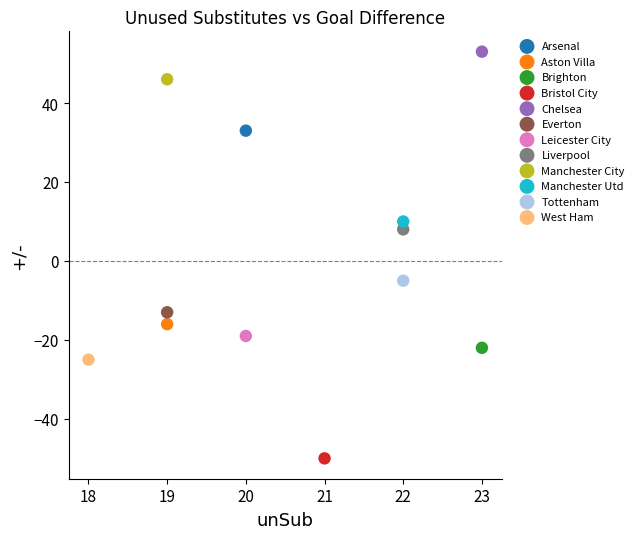

What are all the series names shown in the legend?

Arsenal, Aston Villa, Brighton, Bristol City, Chelsea, Everton, Leicester City, Liverpool, Manchester City, Manchester Utd, Tottenham, West Ham